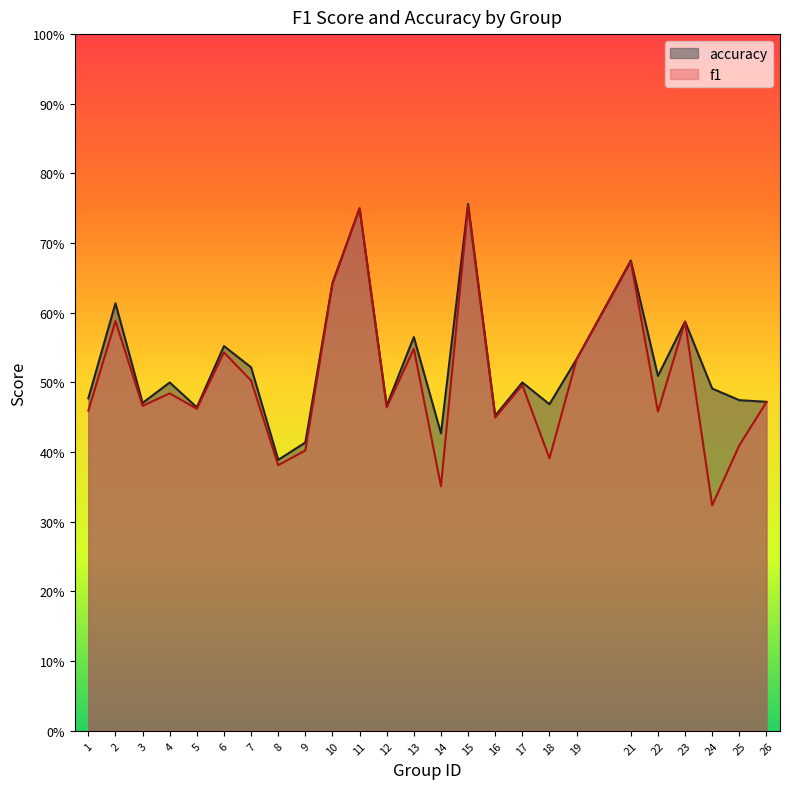

Where is the first local minimum for accuracy?

3